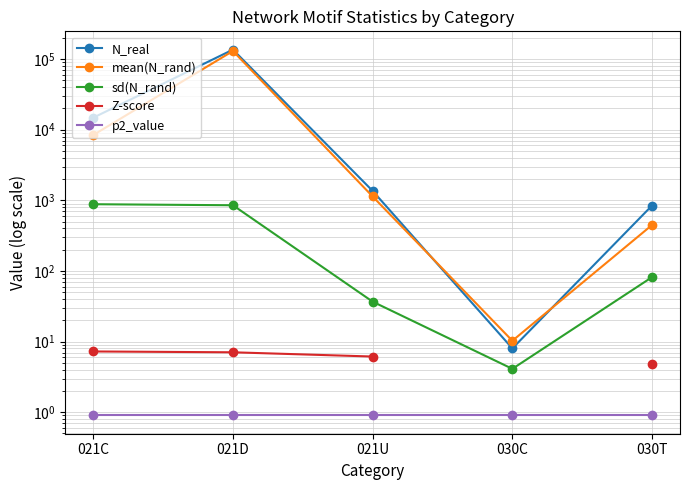

How many data points in mean(N_rand) are above 1132?

3